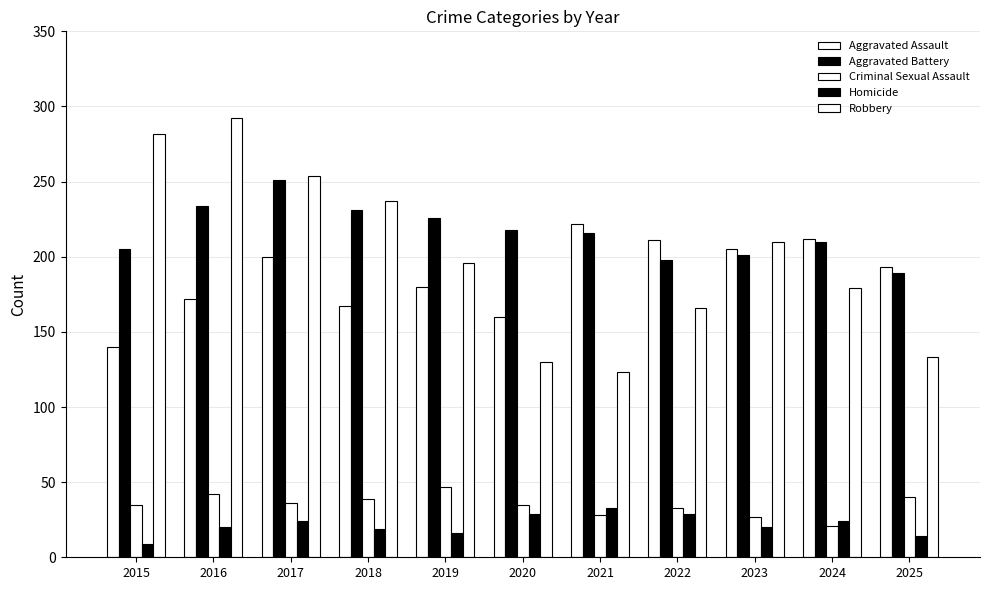

At which label does Robbery first exceed 196?

2015